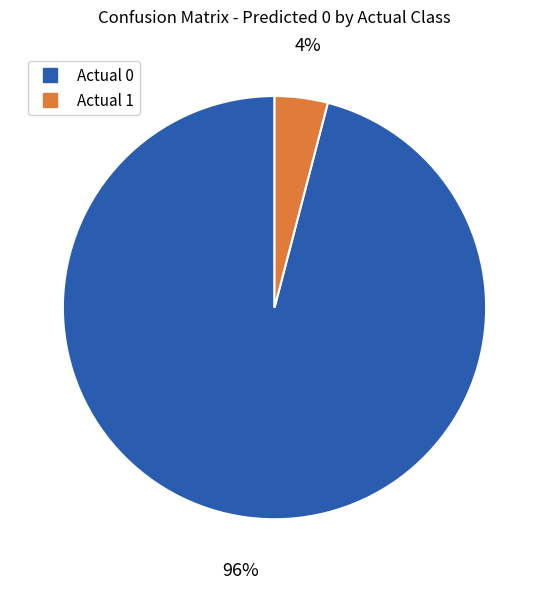

Which has a higher value, Actual 0 or Actual 1?

Actual 0